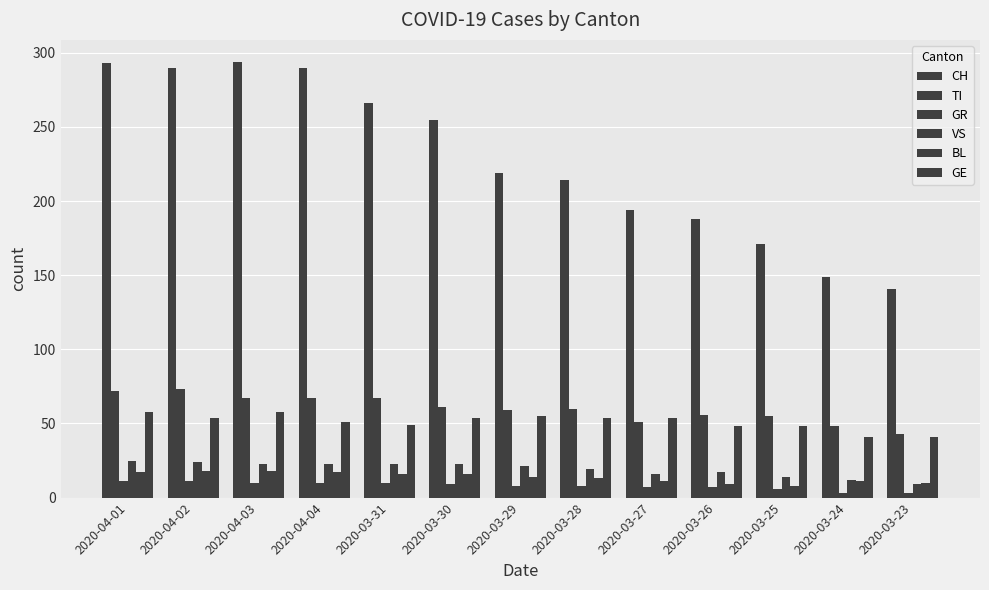

Does the chart contain stacked bars?

No